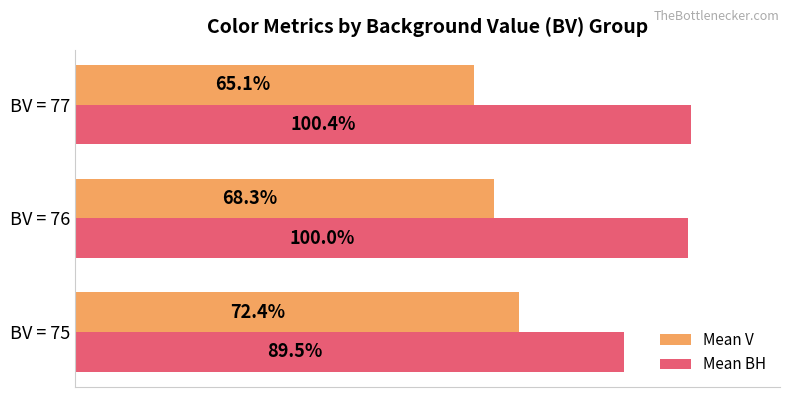

Which category has the highest value across all series?

BV = 77